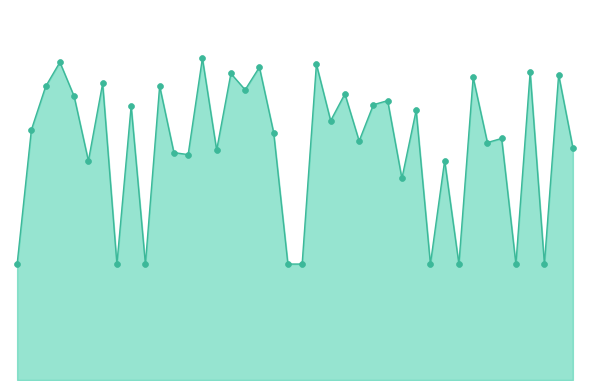

Does the chart have visible grid lines?

No